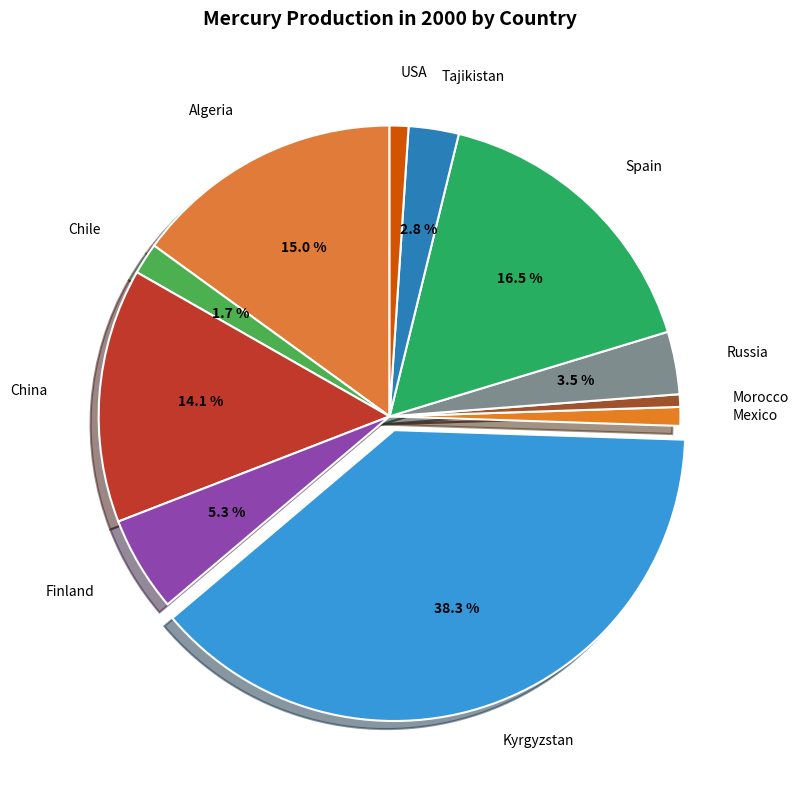

What is the largest slice in the pie chart?

Kyrgyzstan